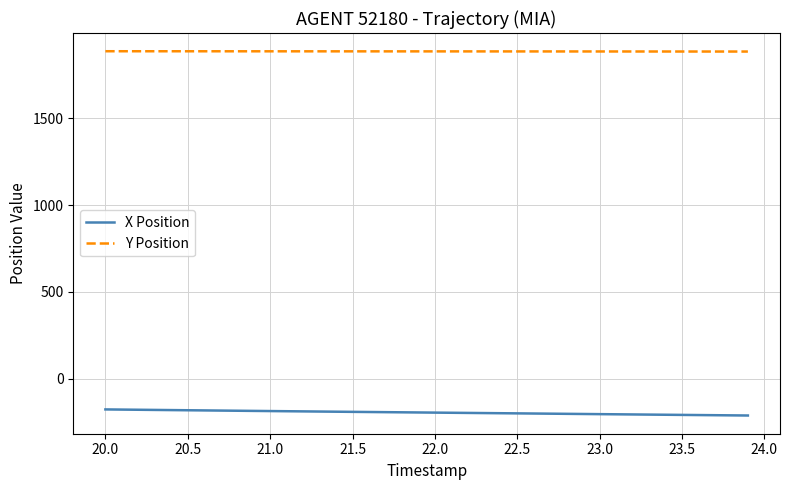

True or false: X Position and Y Position cross at least once.

False